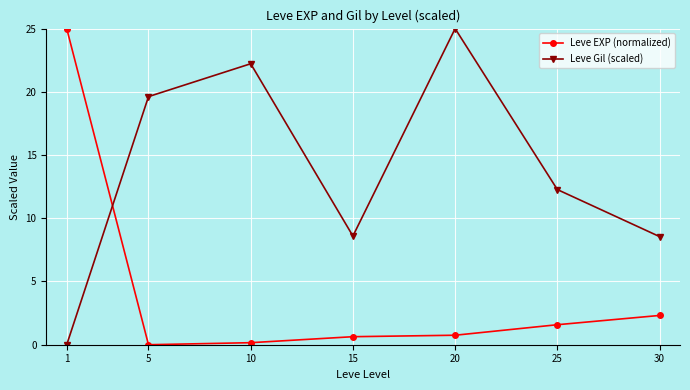

List the series in order of their overall mean, highest first.

Leve Gil (scaled), Leve EXP (normalized)